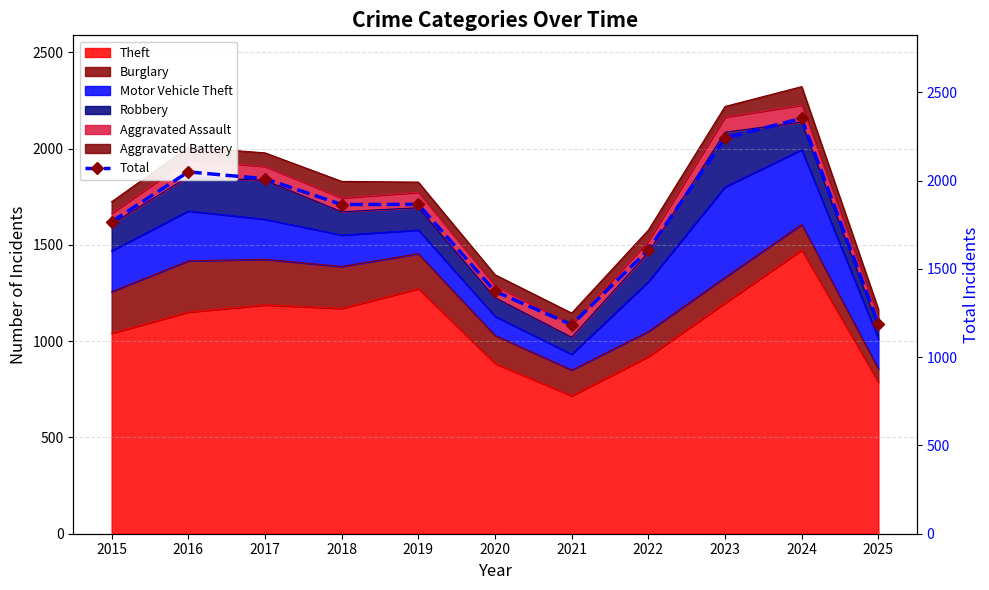

What is the greatest value displayed?

2353